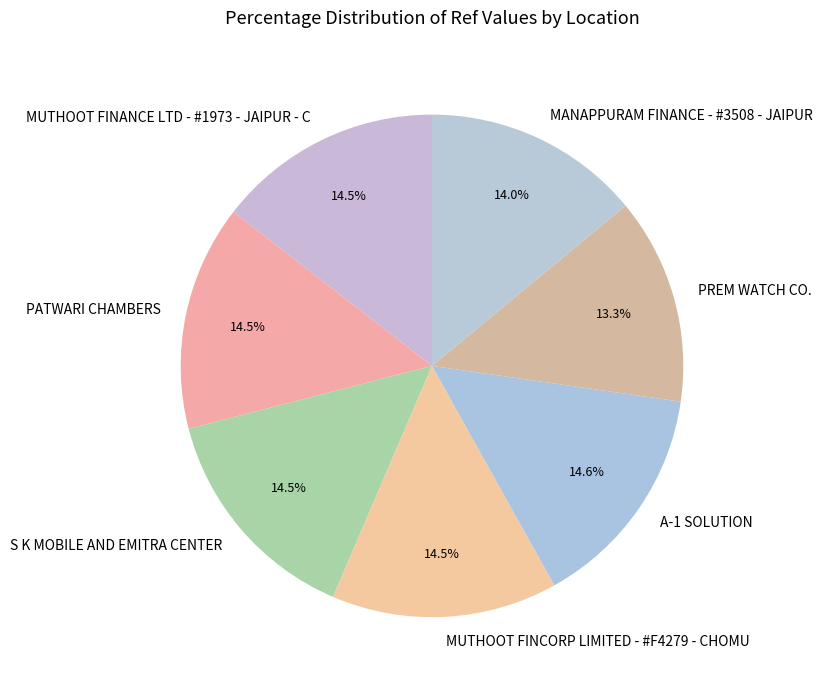

Count the number of slices in the pie.

7